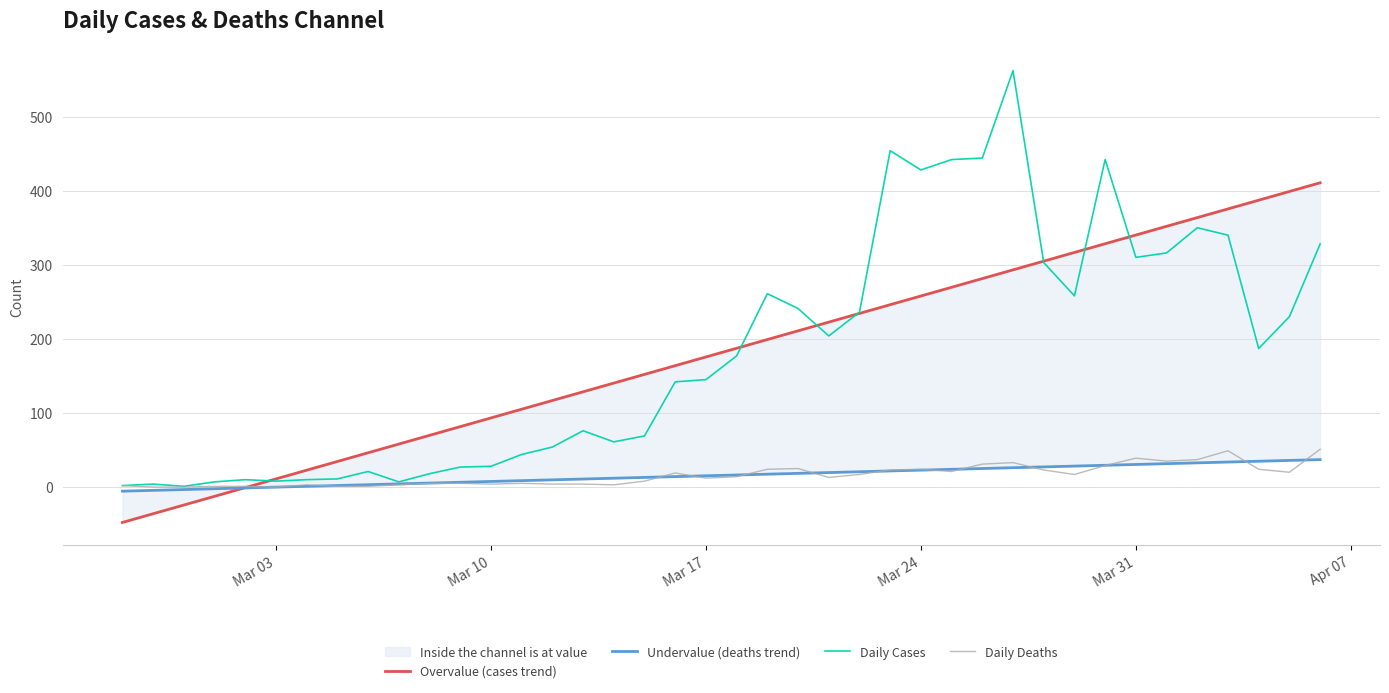

At how many categories does at least one series exceed 498?

1